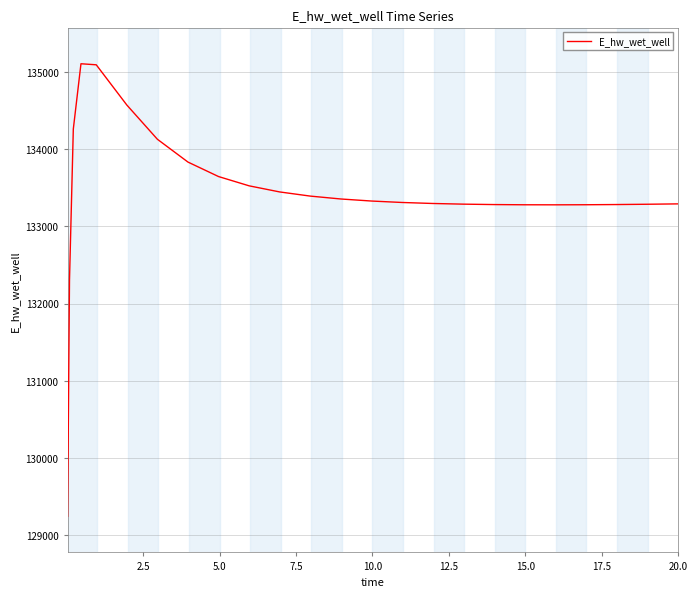

What is the minimum value shown in the chart?

129248.5